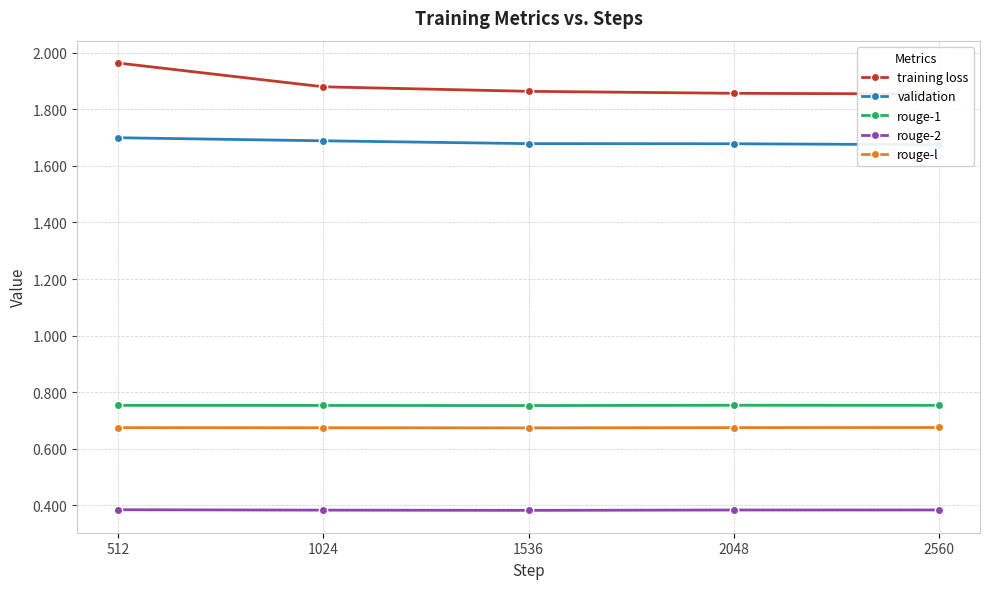

Between 2048 and 2560, which series saw the biggest shift?

validation